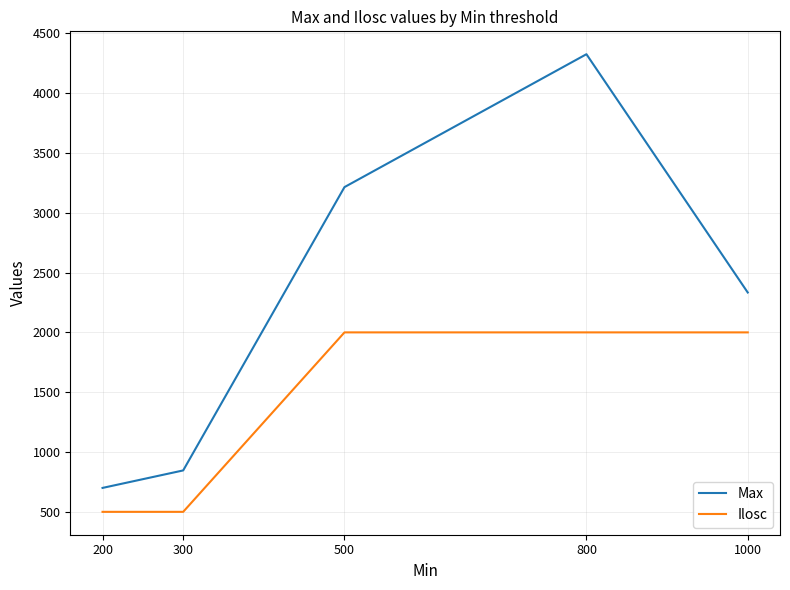

List the series in order of their overall mean, lowest first.

Ilosc, Max